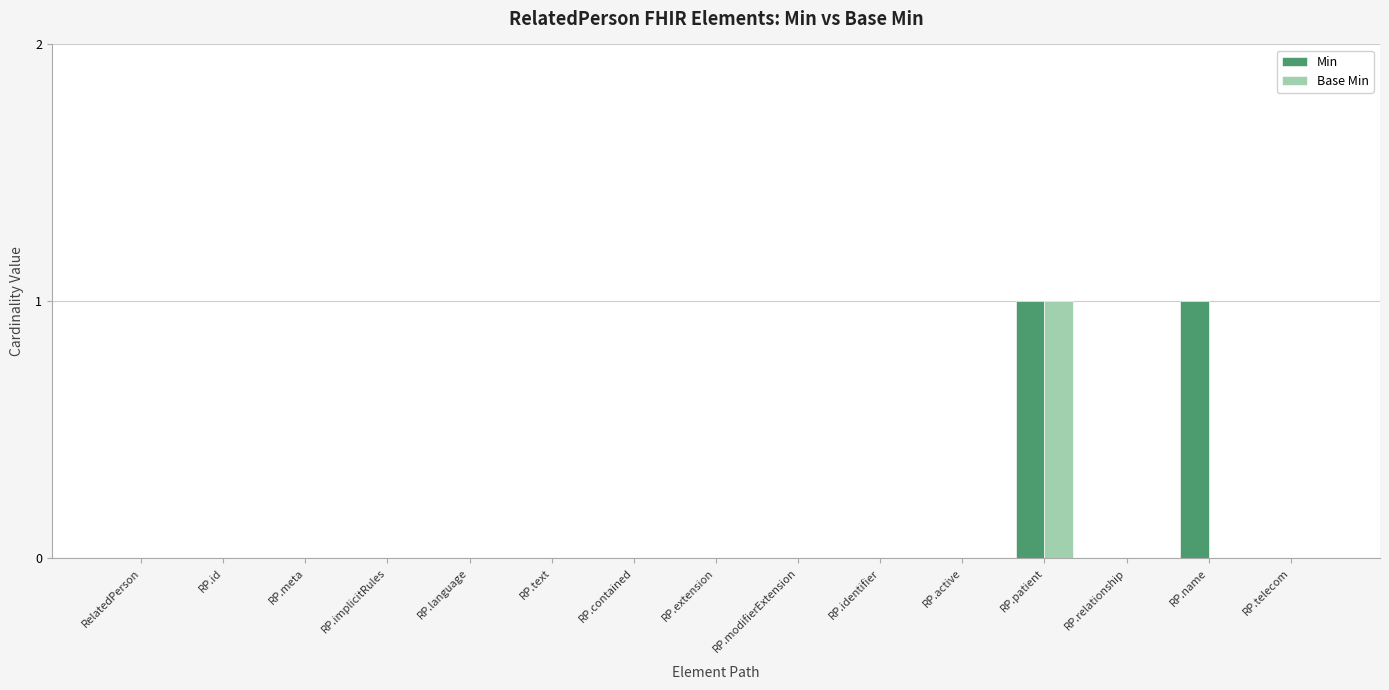

Which series has the largest total across all categories?

Min